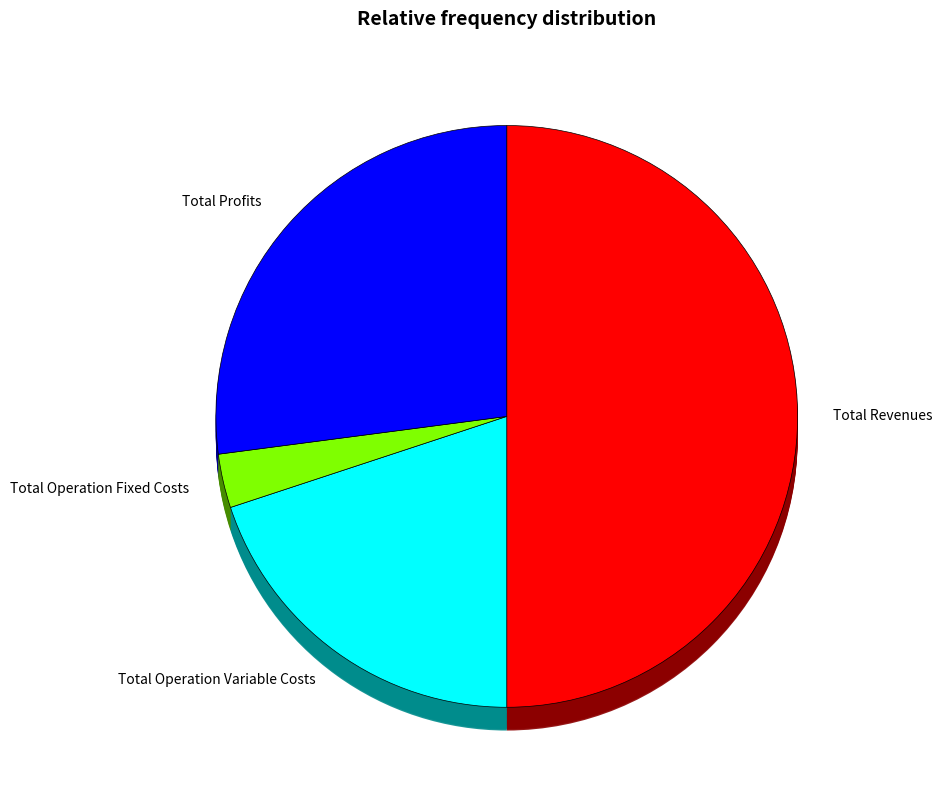

Approximately how many times larger is the value at Total Profits compared to Total Operation Variable Costs?

1.4